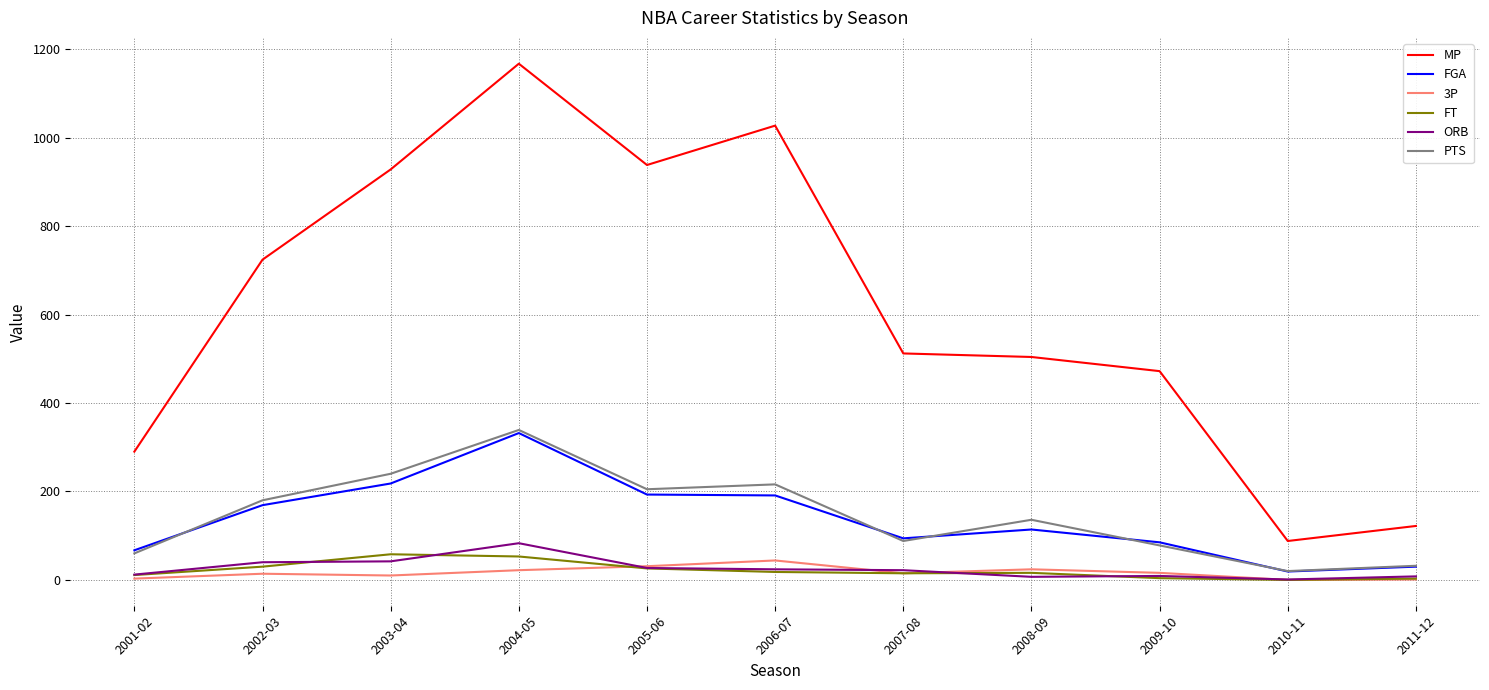

True or false: FGA and MP intersect in this chart.

False